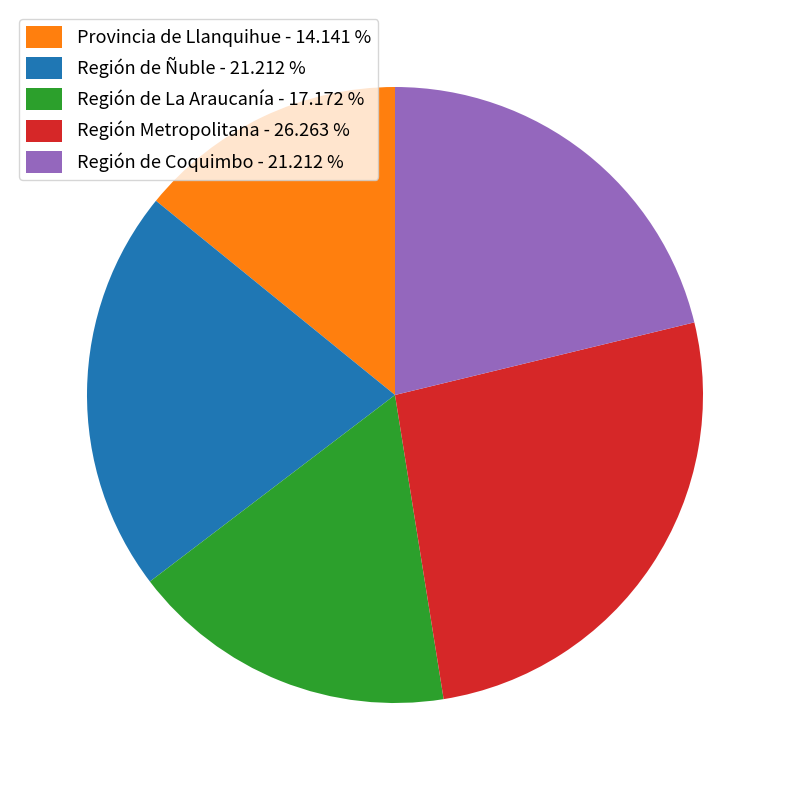

How many slices are in this pie chart?

5